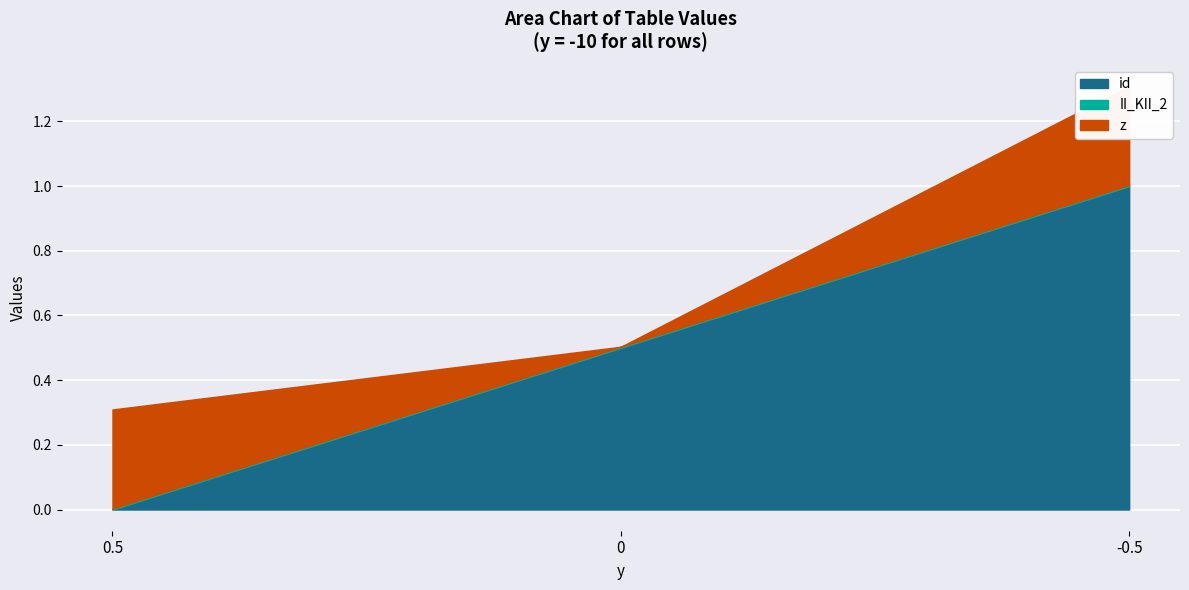

List the series in order of their peak value, highest first.

id, z, II_KII_2